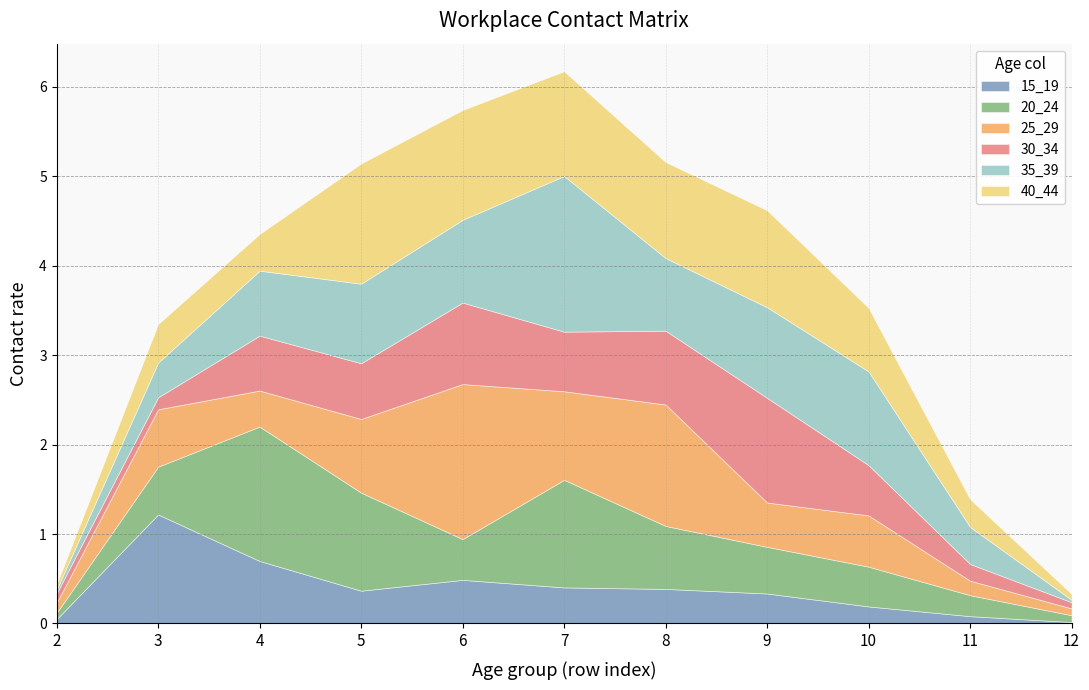

How many interior local valleys does the 40_44 series have?

2